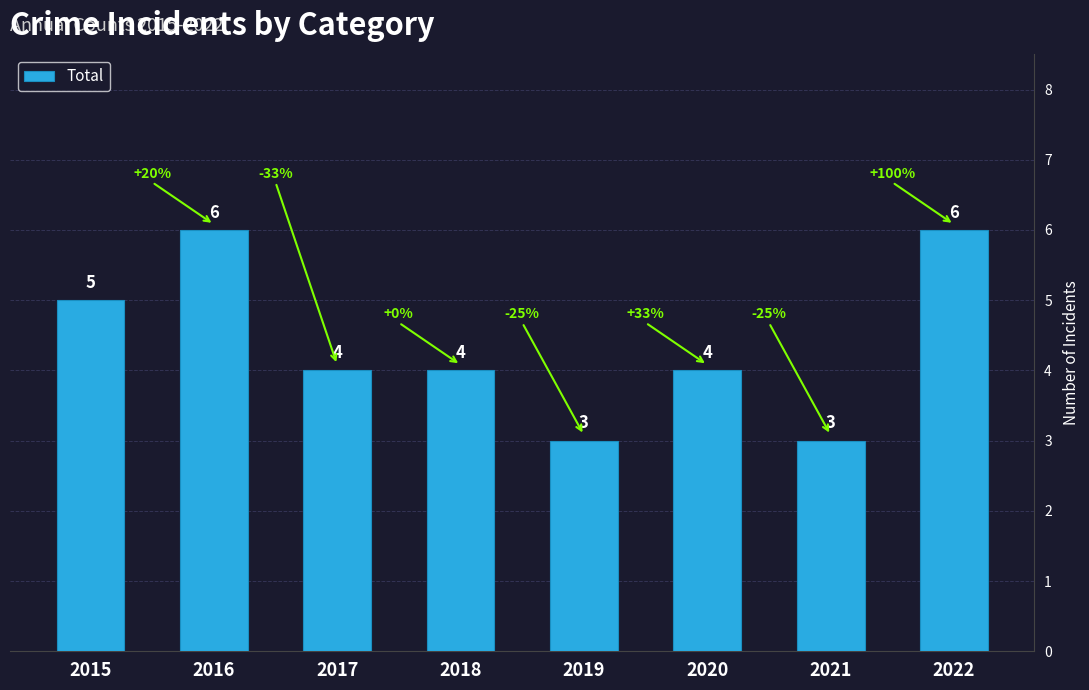

How many data points are less than 4?

2